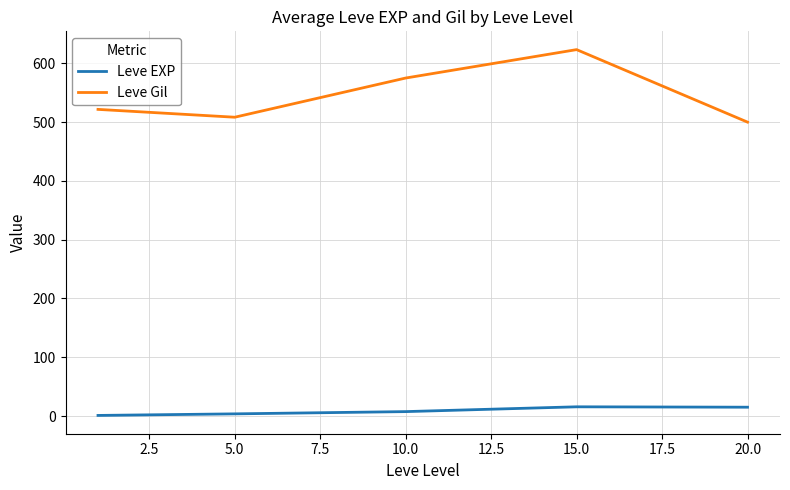

True or false: Leve EXP and Leve Gil intersect in this chart.

False